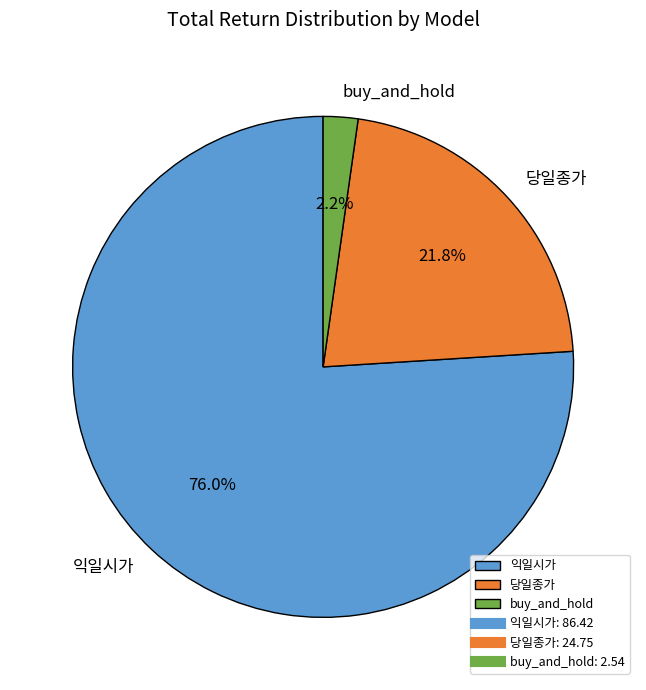

Do buy_and_hold and 당일종가 together represent more than half of the pie?

No